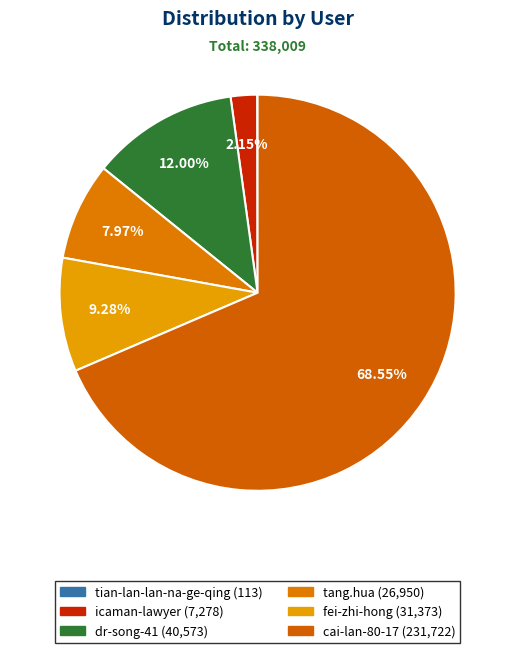

What is the ratio of the value at cai-lan-80-17 to the value at fei-zhi-hong?

7.4